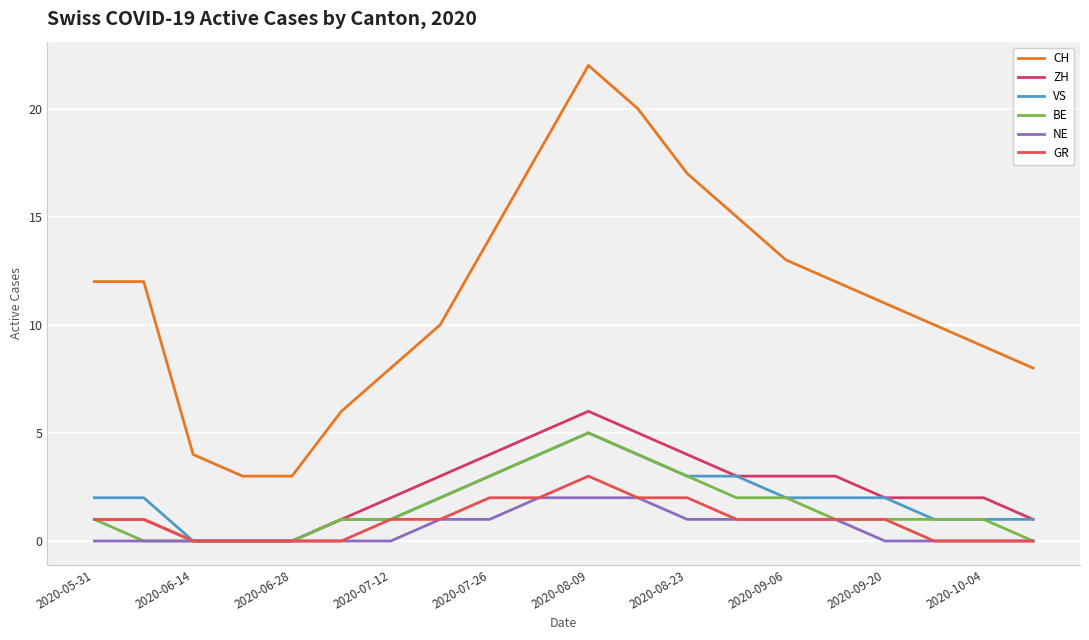

How many lines are shown in the chart?

6